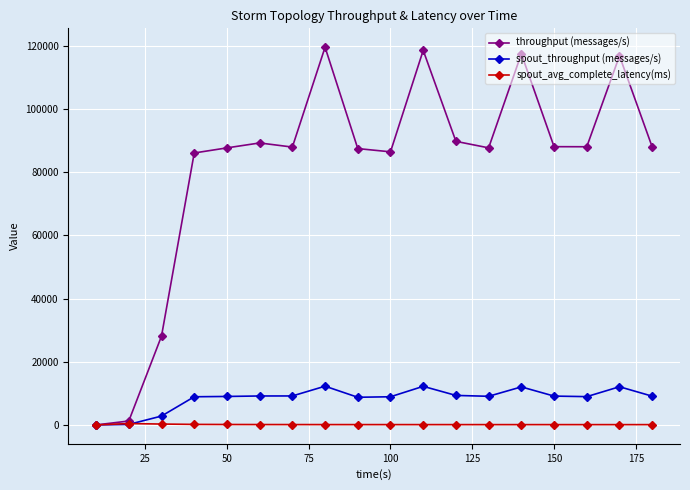

At how many categories does at least one series exceed 81089?

15